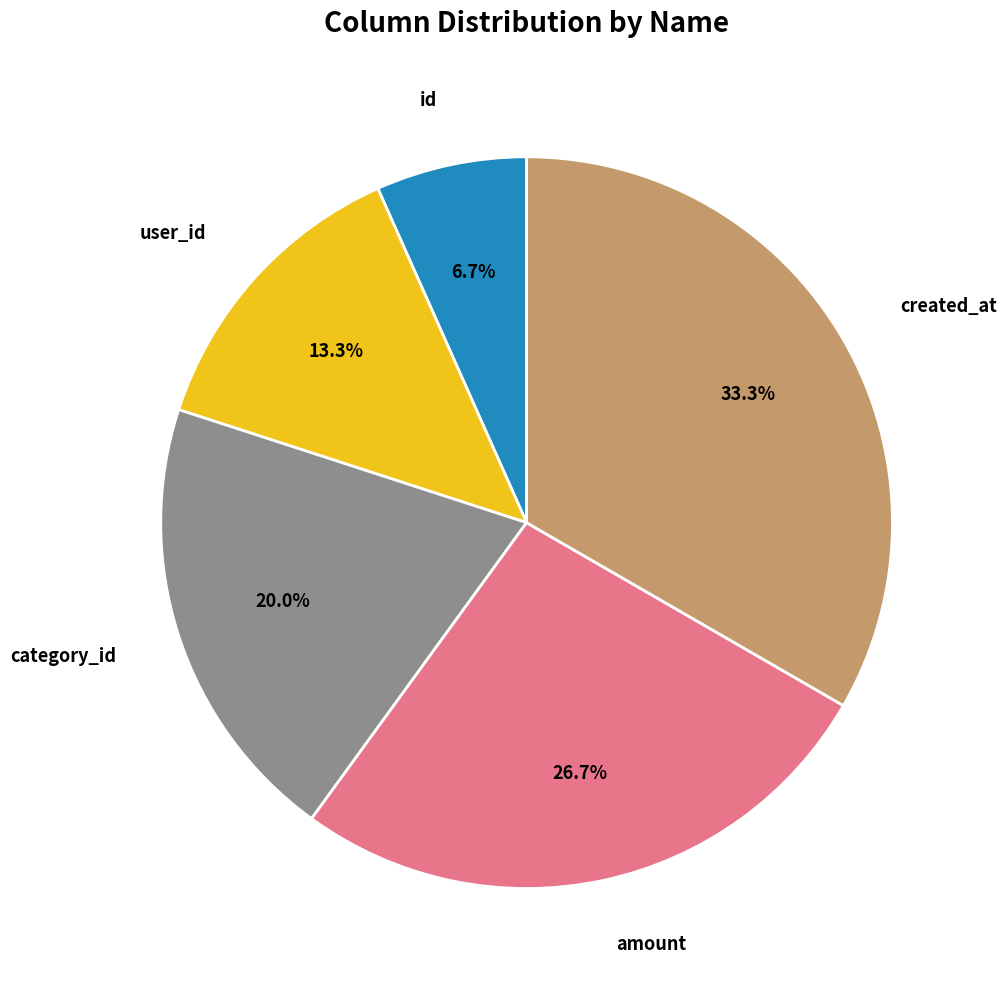

The id slice represents 7% of the pie. True or false?

True